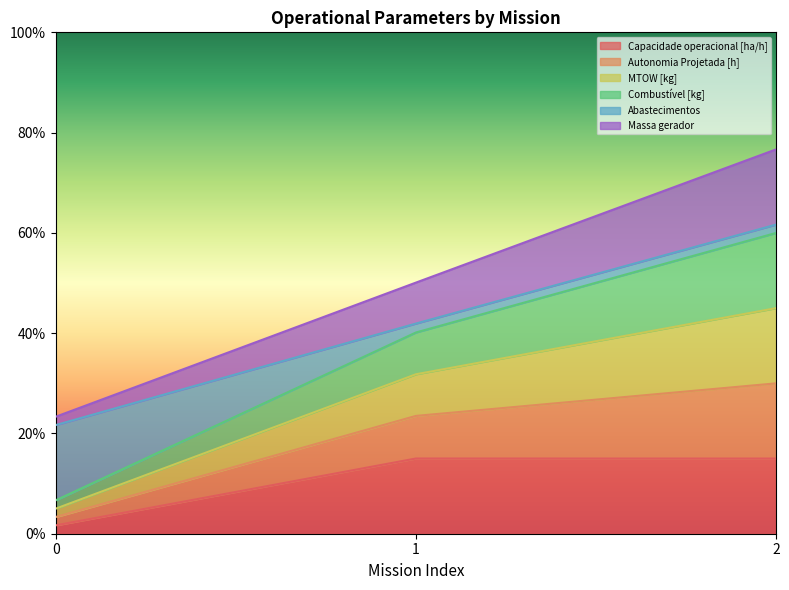

Which category has the highest value in the Capacidade operacional [ha/h] series?

1